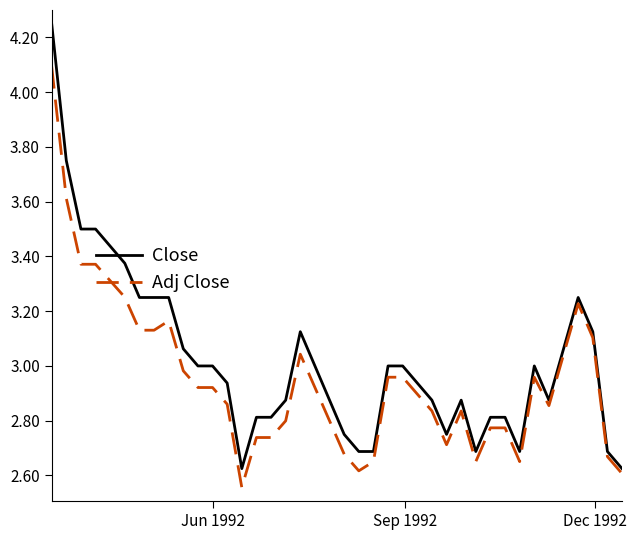

Which series has the widest spread of values?

Close